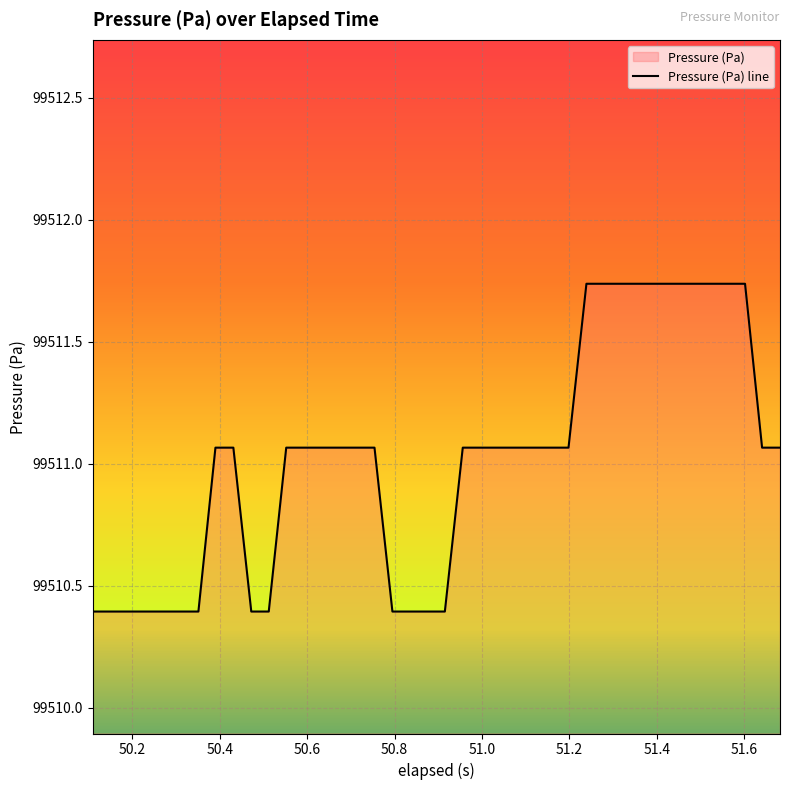

What is the greatest value displayed?

99511.7